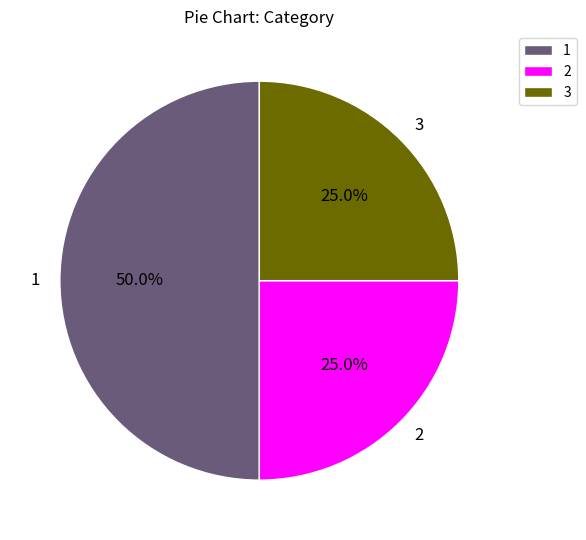

Is 3 the majority of the pie?

No